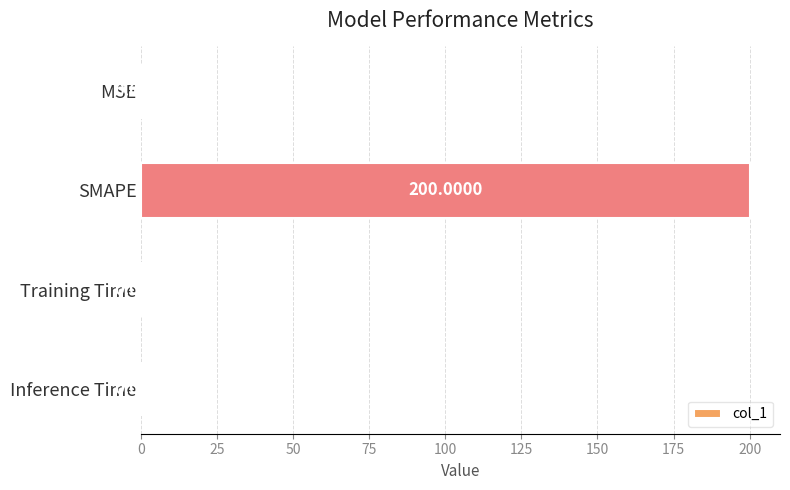

Where is the data nearest to the value 100?

MSE